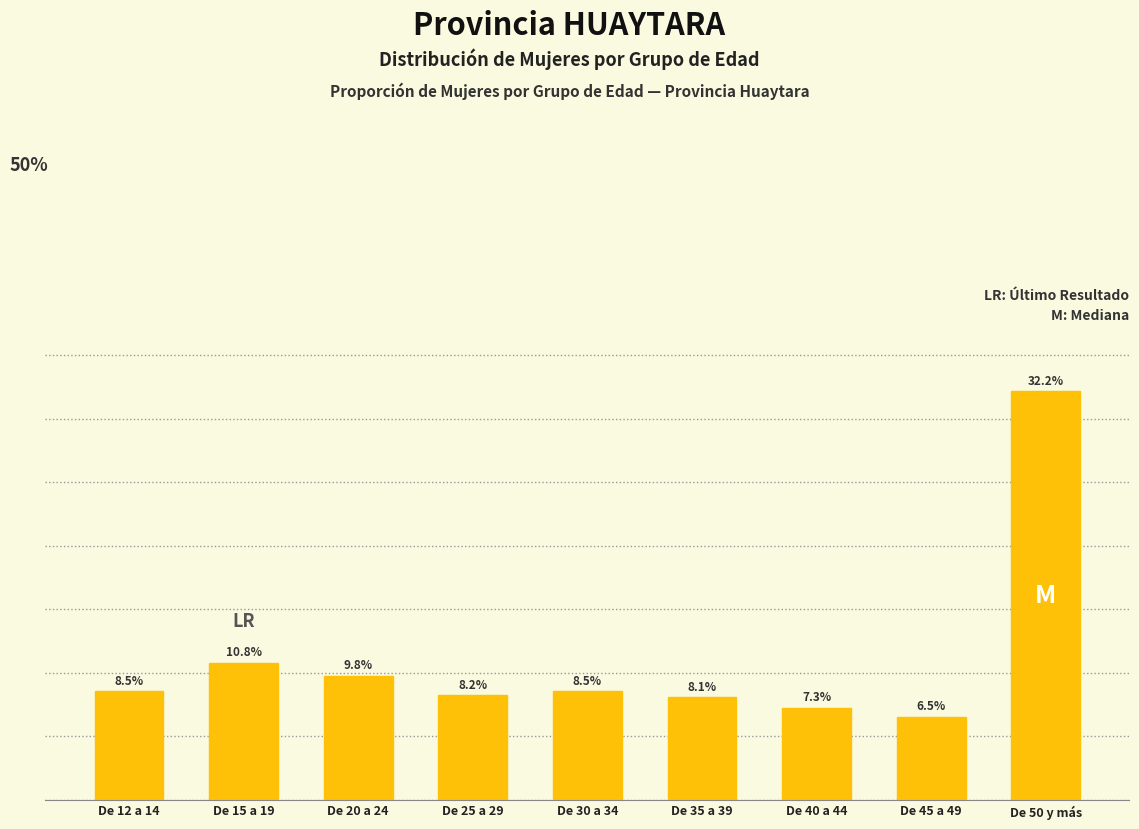

At which label is the value closest to 19?

De 15 a 19